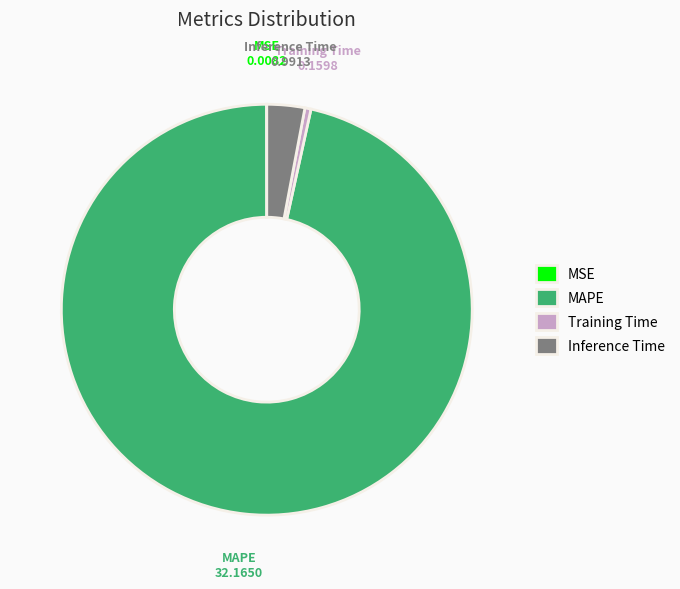

Which category has the biggest portion of the pie?

MAPE